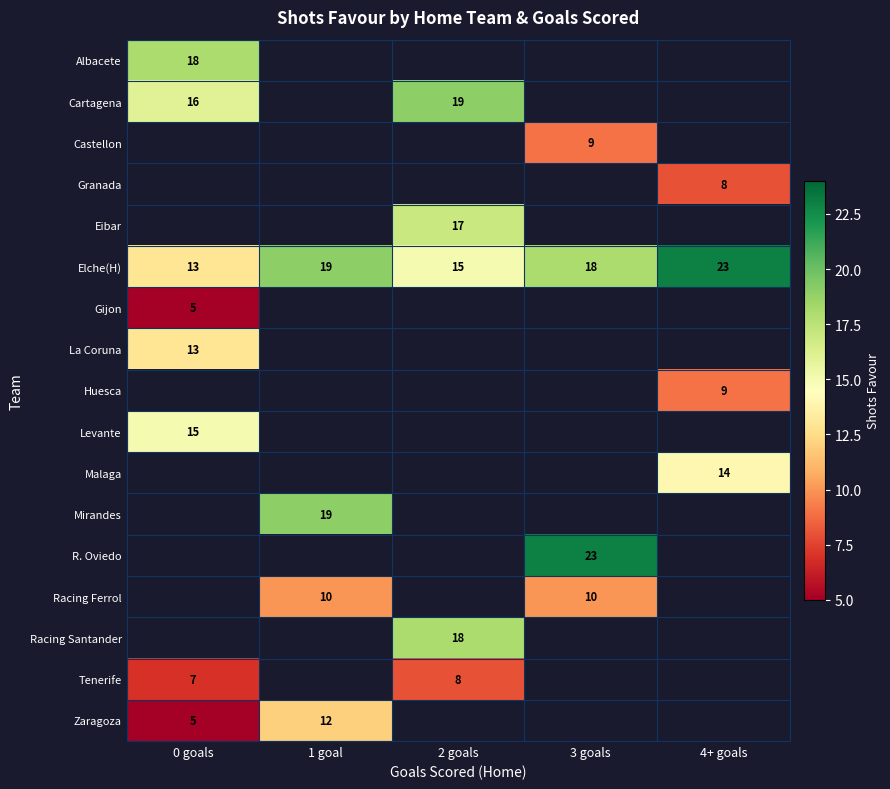

True or false: Zaragoza has a value of 12 at 1 goal.

True